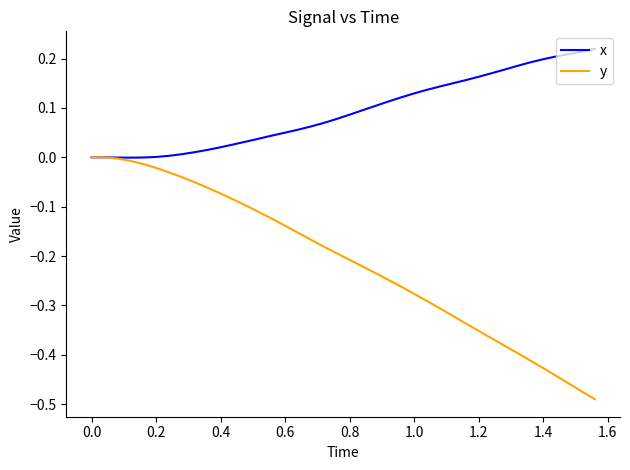

Which series has the largest total across all categories?

x